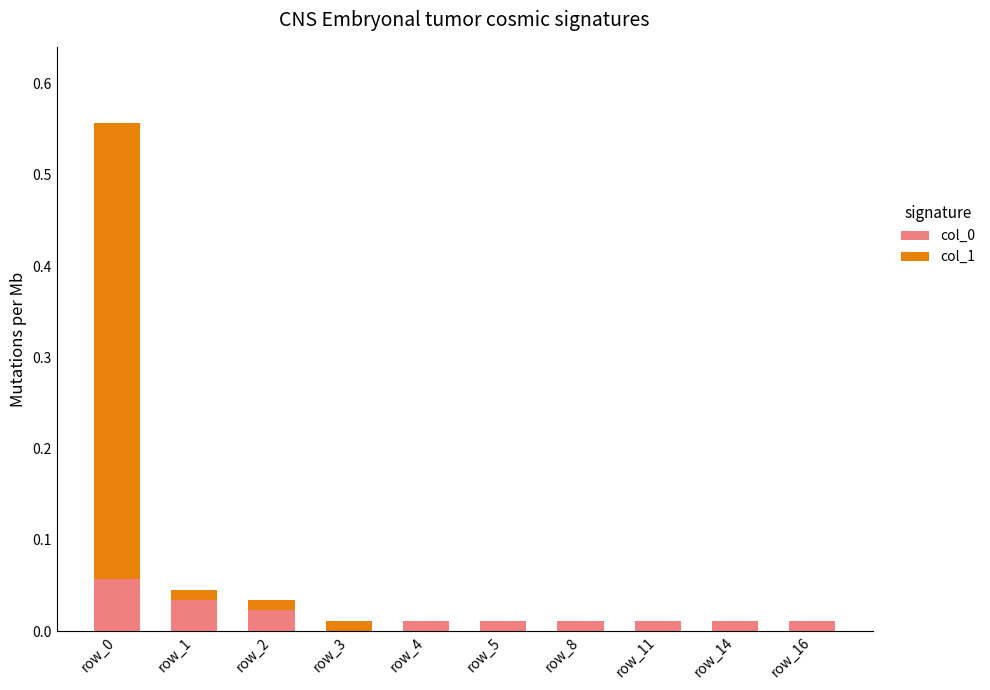

True or false: col_0 has a value of 0.0 at row_16.

True